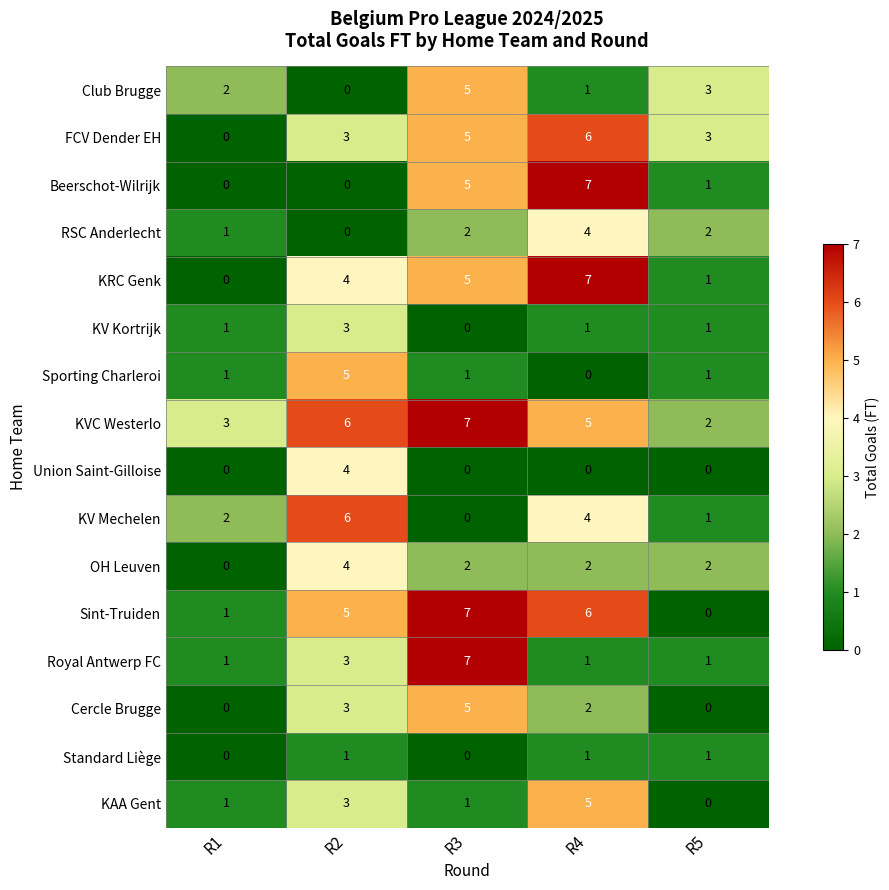

Between R2 and R3, which series saw the biggest shift?

KV Mechelen